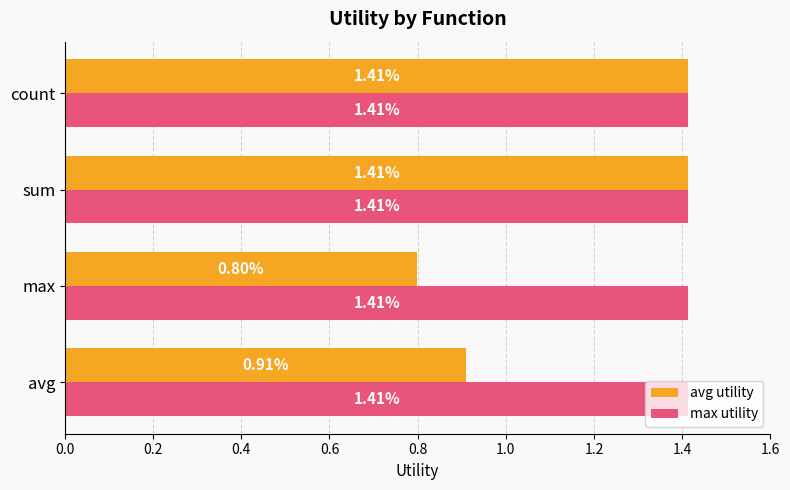

Which category has the lowest value across all series?

max